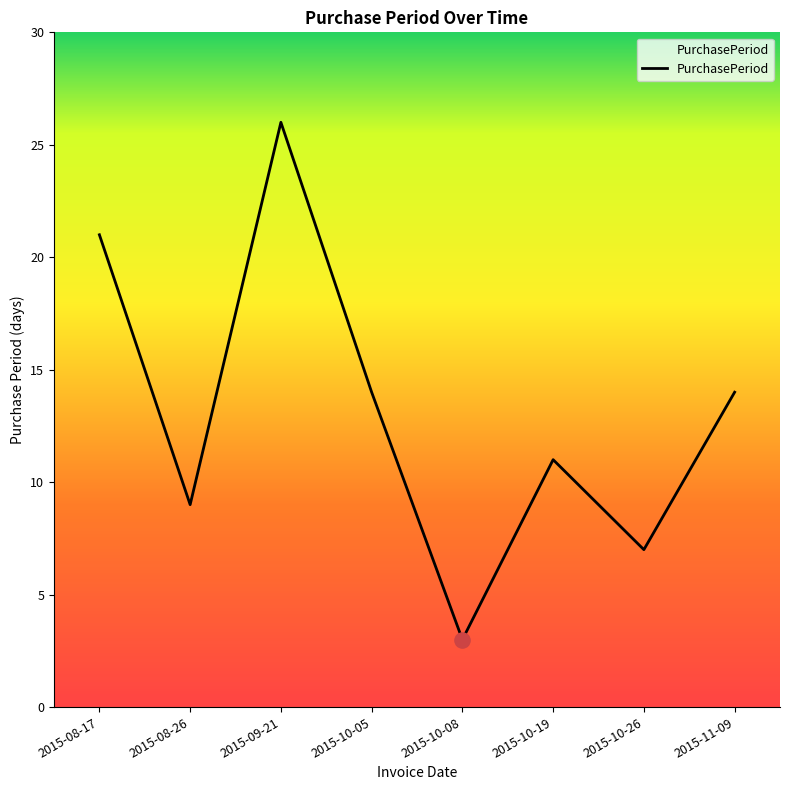

Between 2015-10-19 and 2015-11-09, which is larger?

2015-11-09